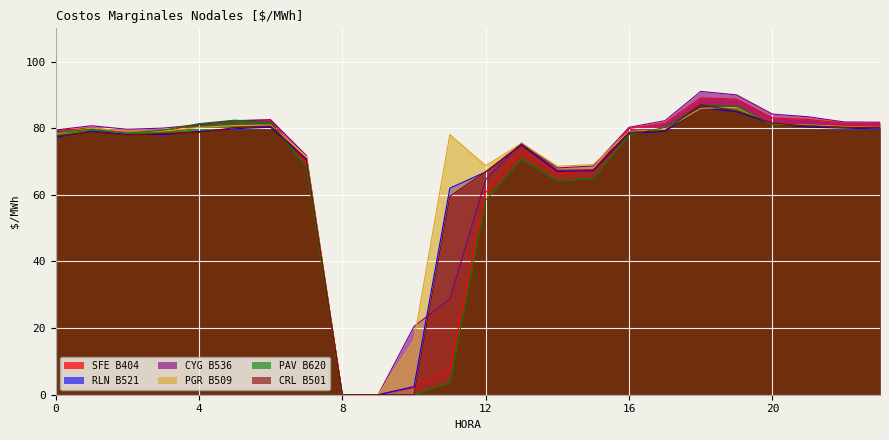

True or false: CRL B501 and SFE B404 cross at least once.

True